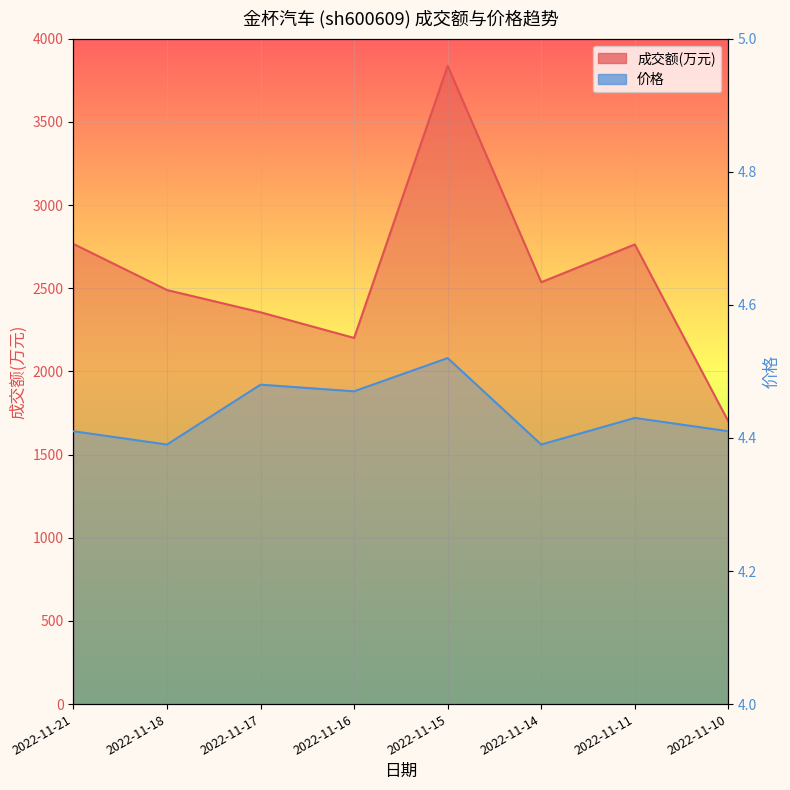

At which category is the sum across all series the highest?

2022-11-15